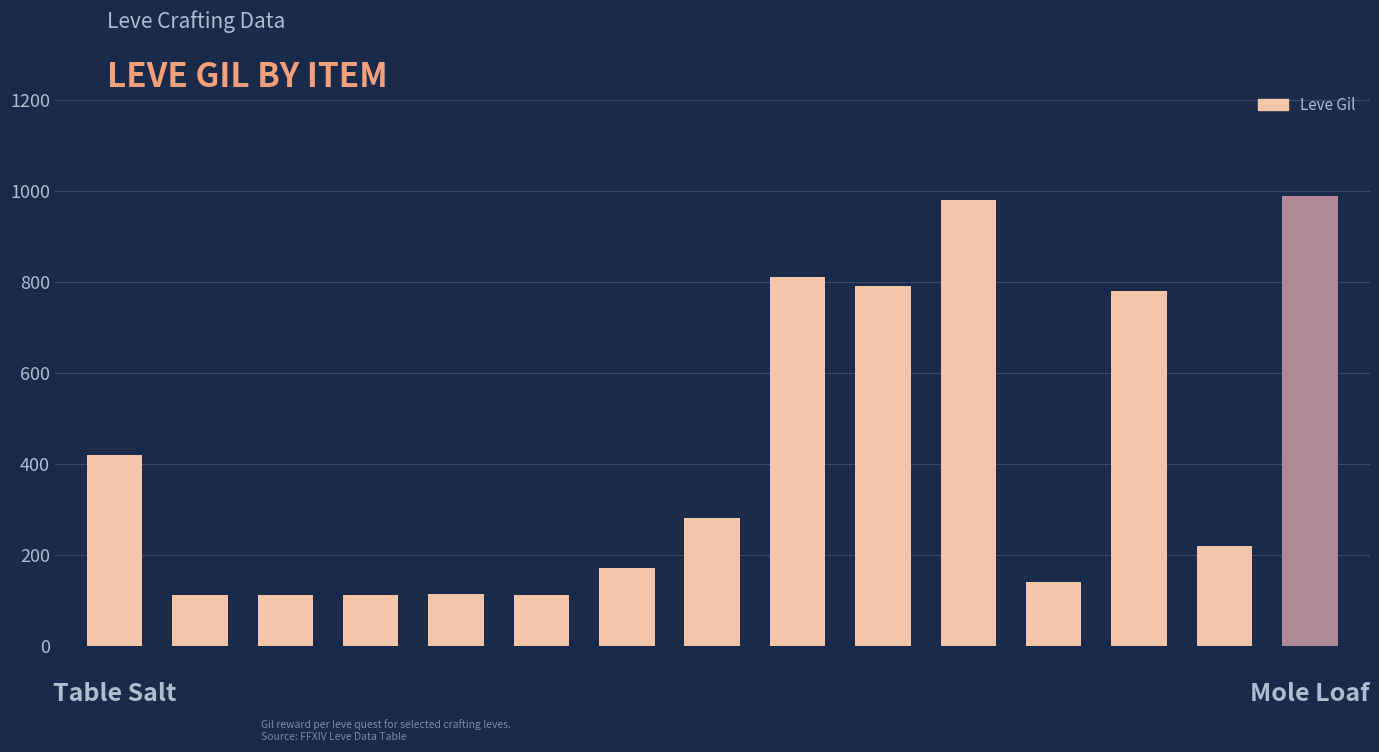

What is the value of the 10th bar from the left?

790